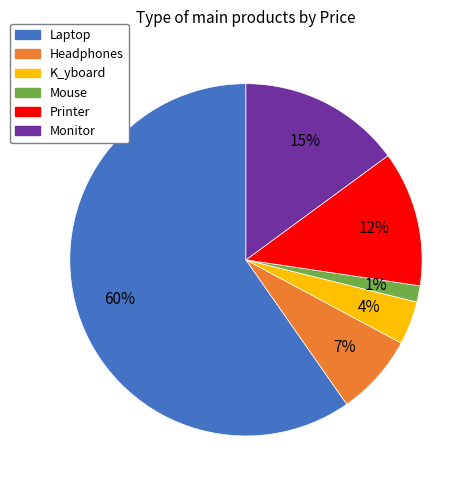

Is it true that Headphones is 1% of the pie?

False